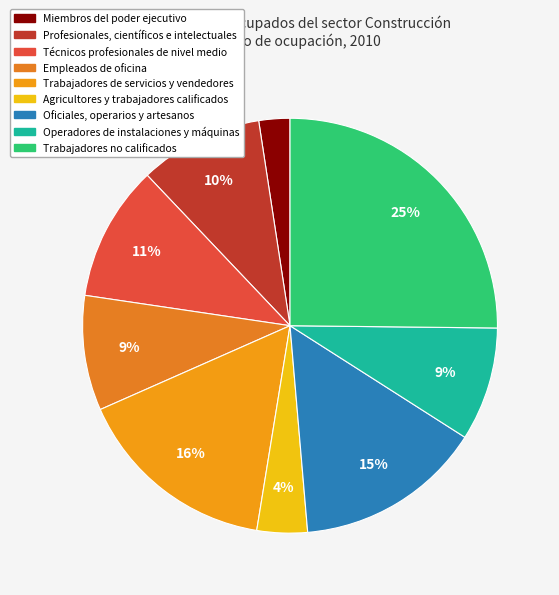

True or false: Trabajadores no calificados accounts for 32% of the total.

False